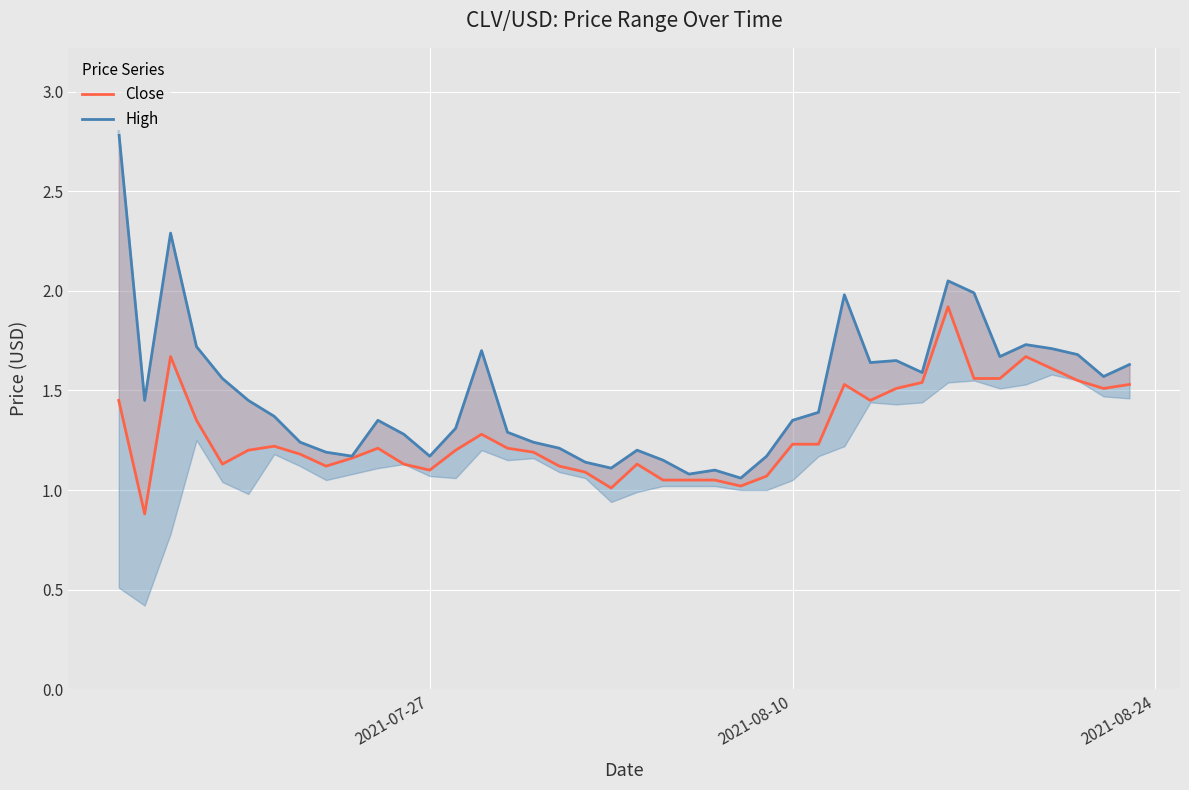

What is the value of the Close point at the 31st from the left?

1.5